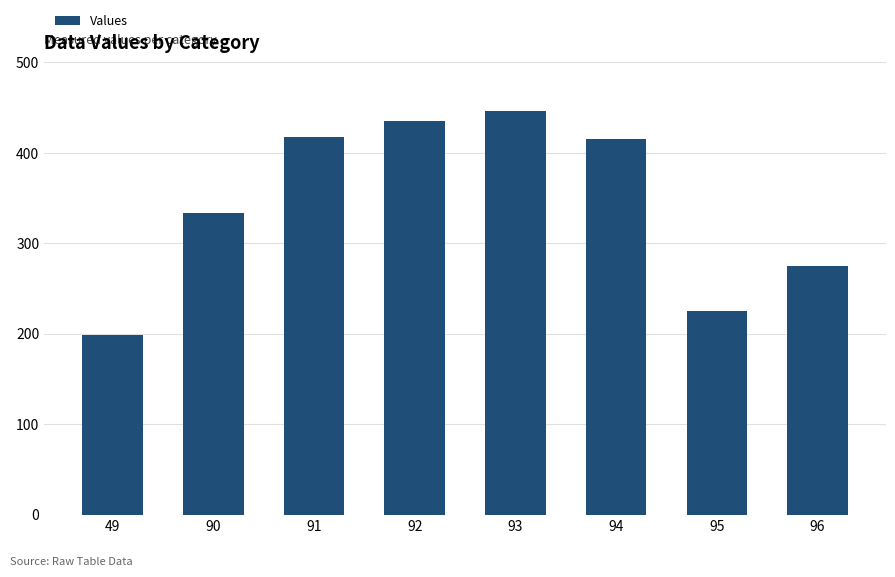

Are the bars grouped side by side (vs. stacked)?

No